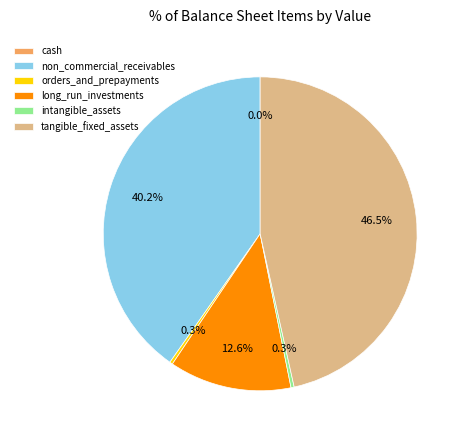

Between intangible_assets and non_commercial_receivables, which is larger?

non_commercial_receivables